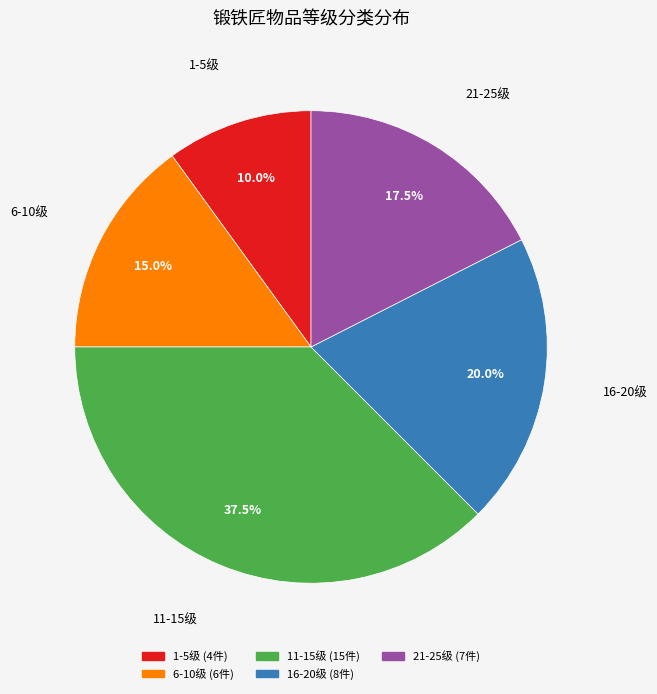

Does any single category account for the majority?

No